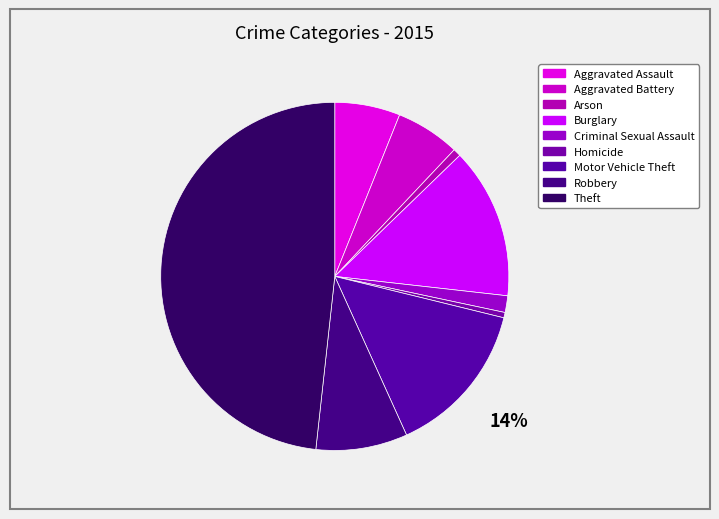

How much of the chart is everything except Arson?

99.3%